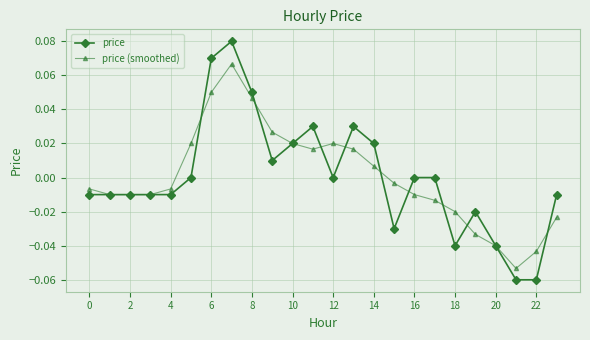

Rank the series by their maximum value, from highest to lowest.

price, price (smoothed)